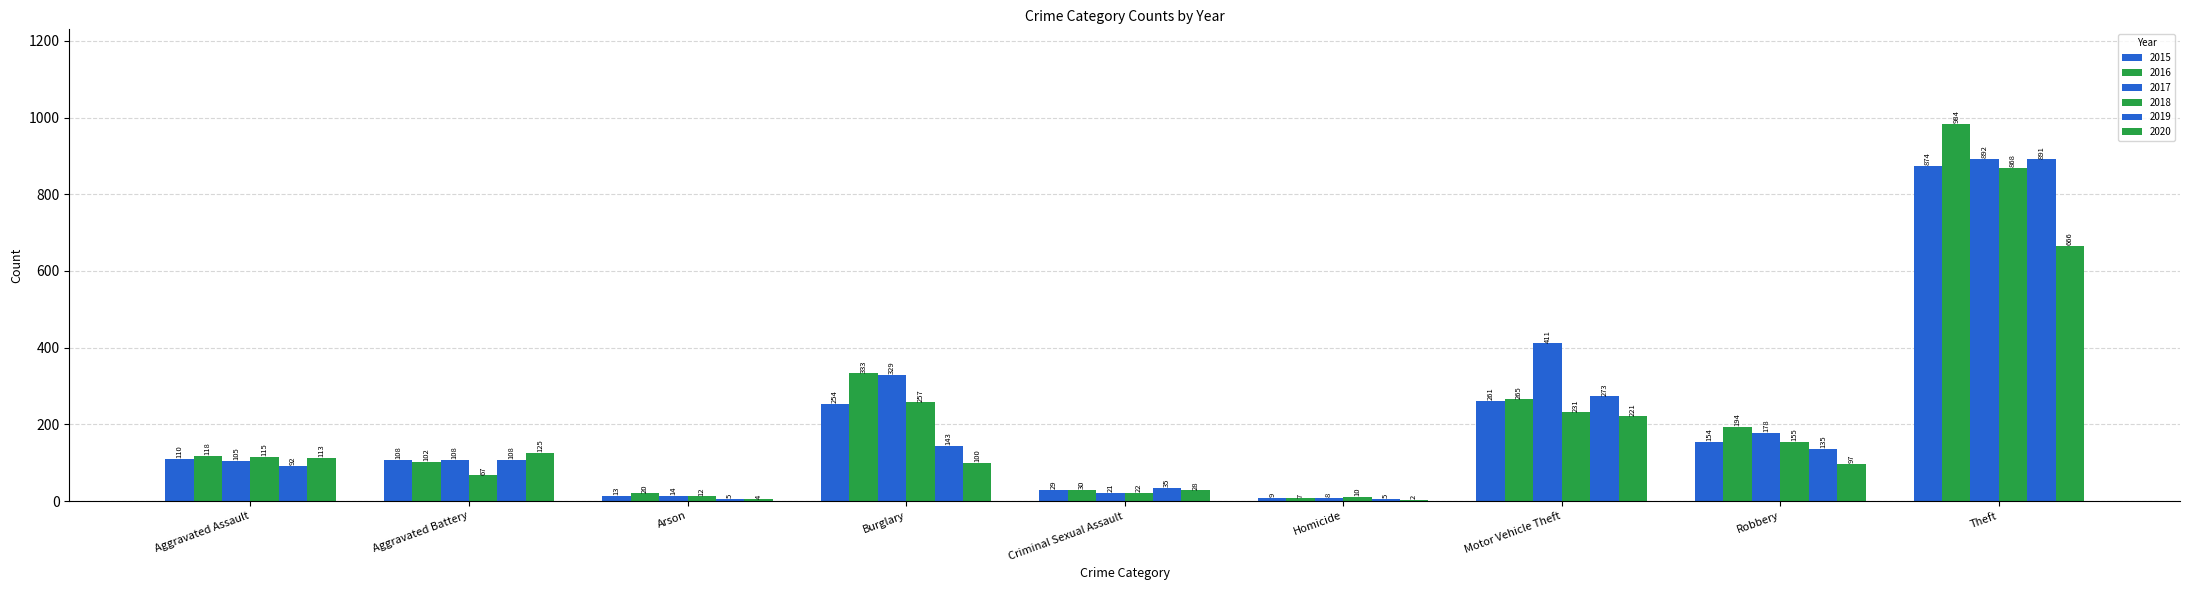

Rank the categories by 2016 value from highest to lowest.

Theft, Burglary, Motor Vehicle Theft, Robbery, Aggravated Assault, Aggravated Battery, Criminal Sexual Assault, Arson, Homicide